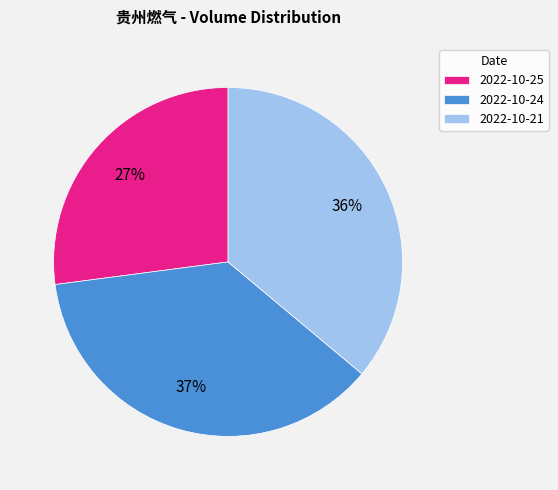

Rank the categories by value from highest to lowest.

2022-10-24, 2022-10-21, 2022-10-25